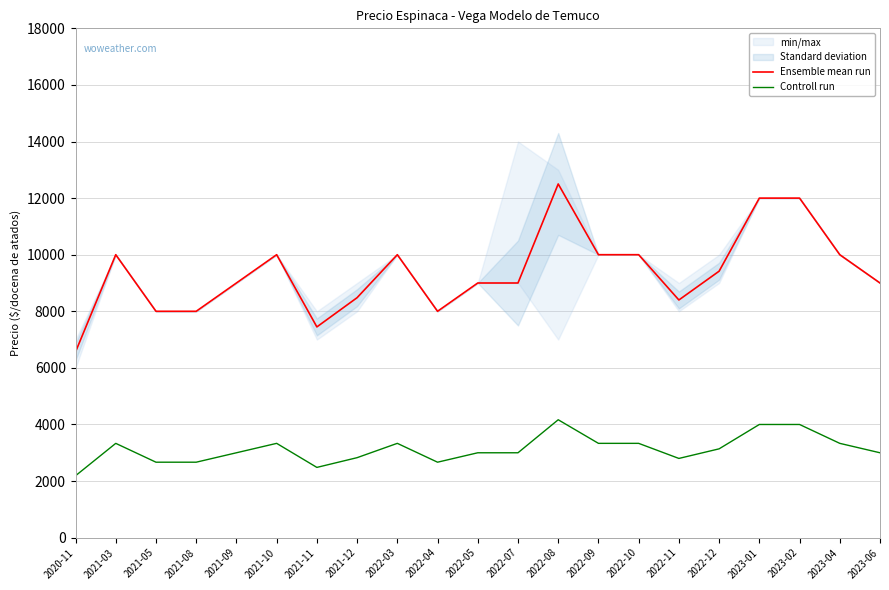

What is the difference between the highest and lowest values at 2023-04?

6667